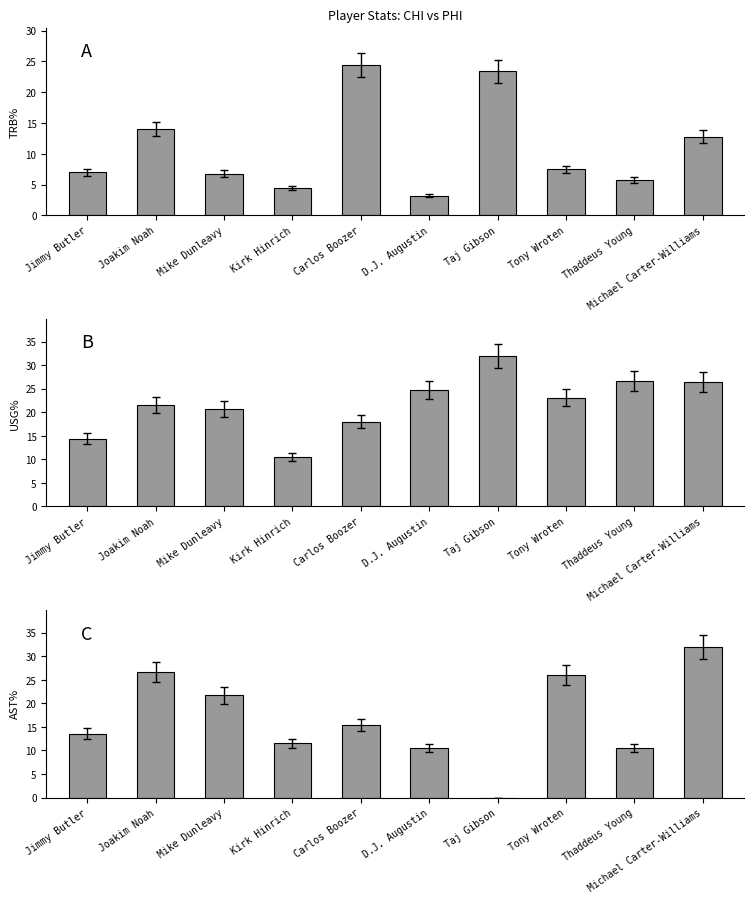

What is the label of the 8th bar from the right?

Mike Dunleavy